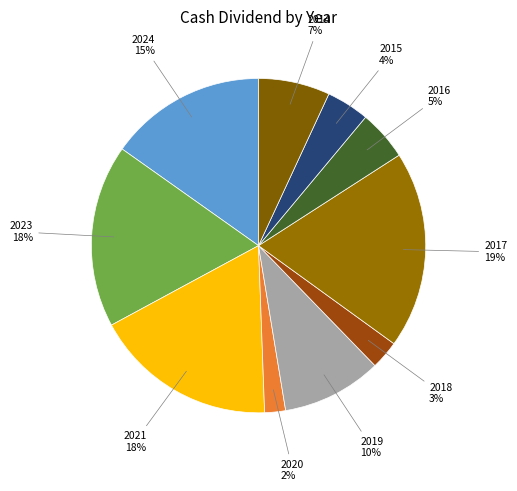

To the nearest percent, what is the average slice percentage?

10%